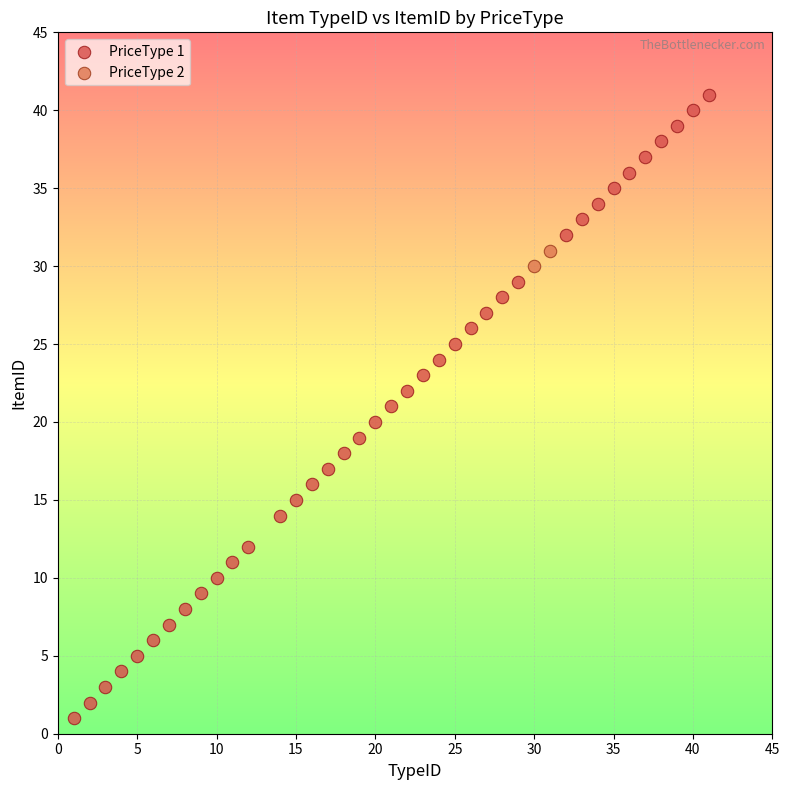

What are all the series names shown in the legend?

PriceType 1, PriceType 2